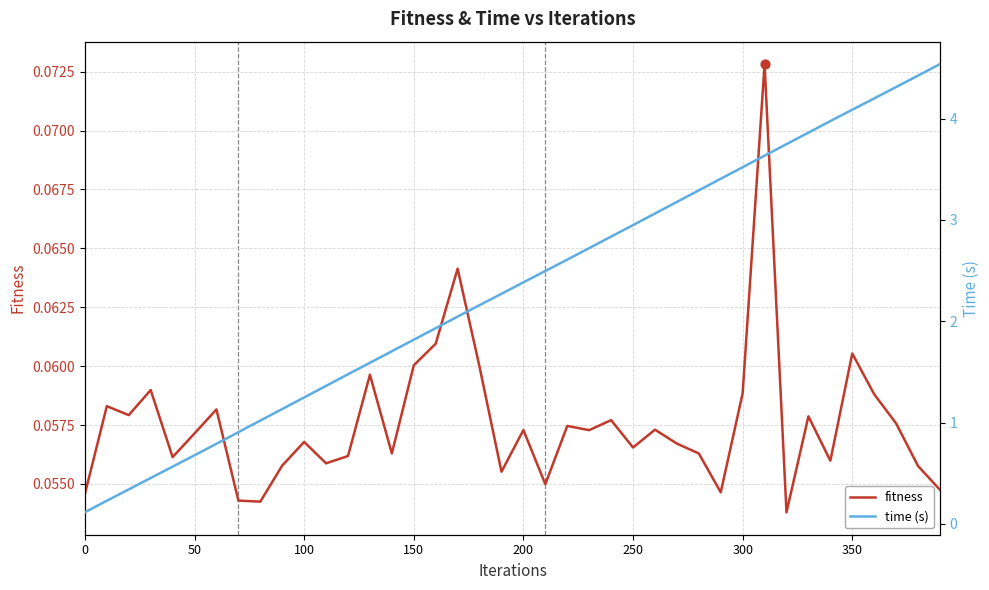

What are all the series names shown in the legend?

fitness, time (s)